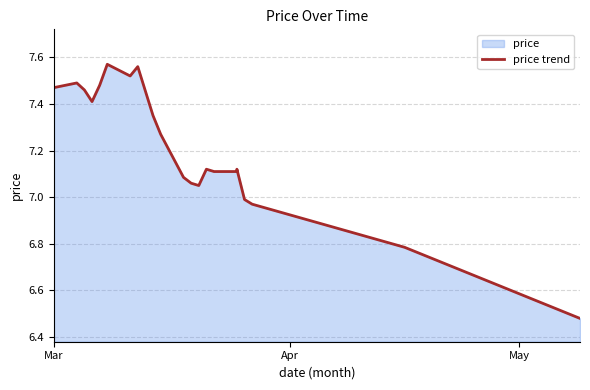

What is the minimum value shown in the chart?

6.5